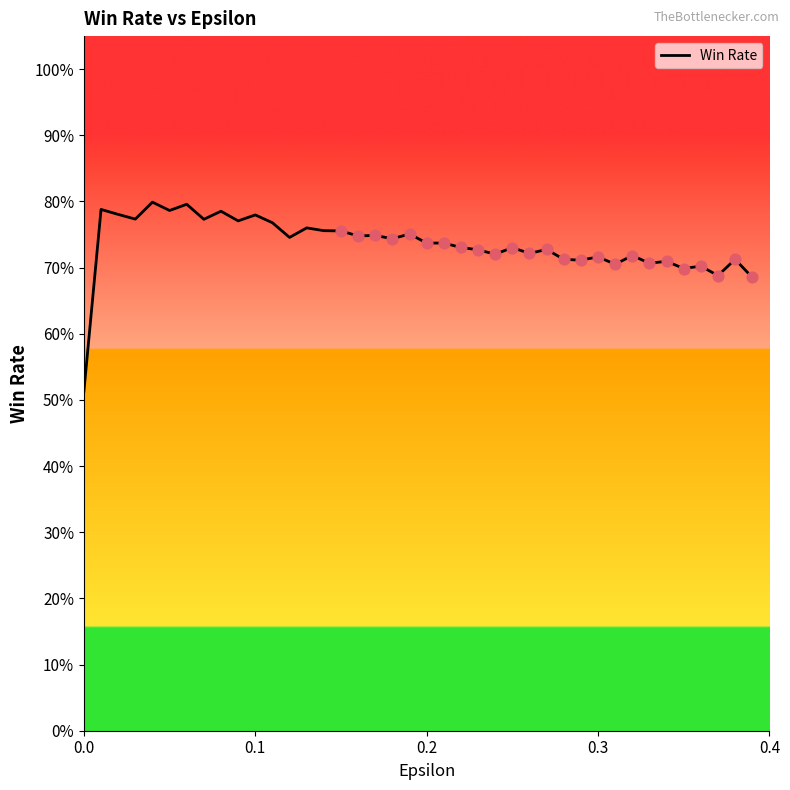

Is this an area chart (filled region under the line)?

No